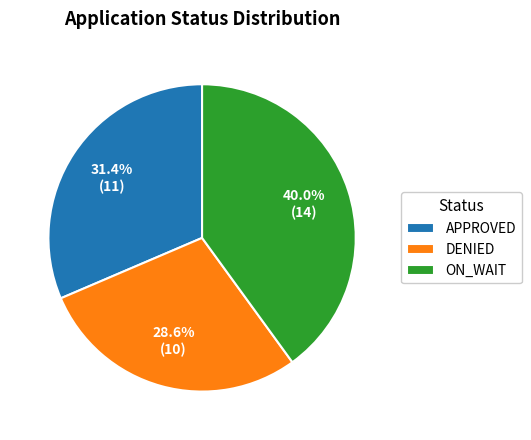

Rank the categories by value from highest to lowest.

ON_WAIT, APPROVED, DENIED